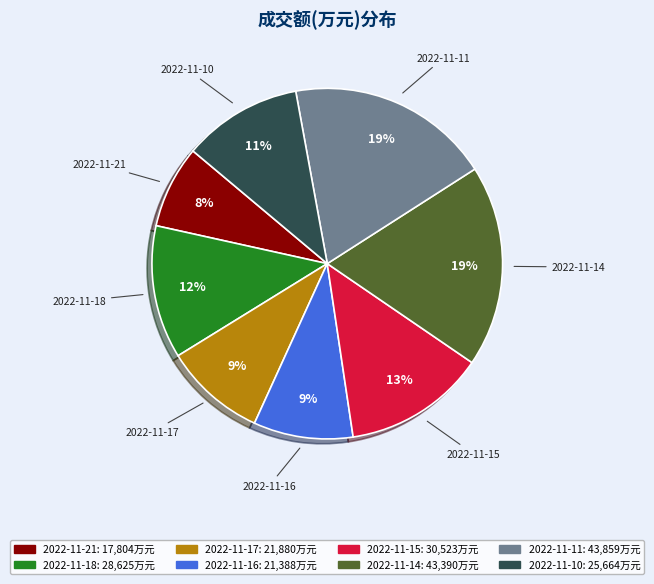

To the nearest percent, what portion does 2022-11-15 represent?

13%